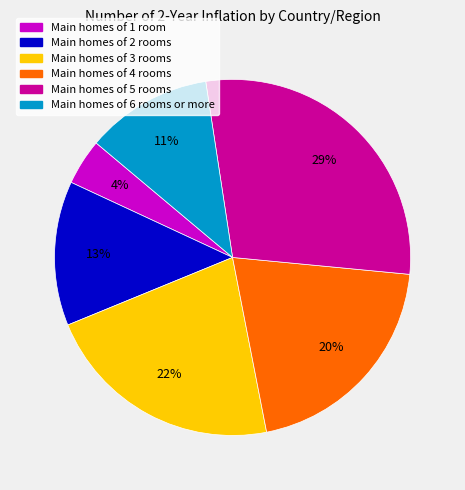

Is there any slice that represents more than half of the pie?

No